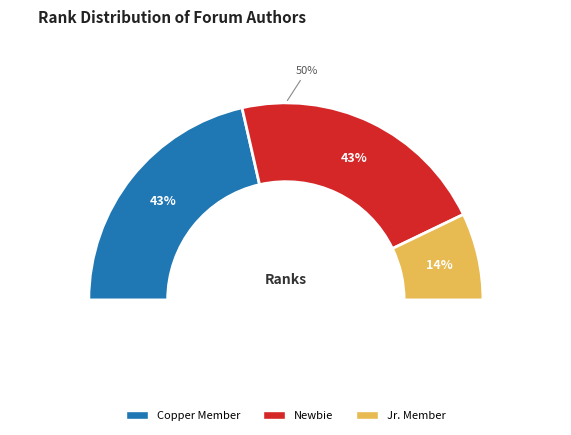

To the nearest percent, what portion does Newbie represent?

43%